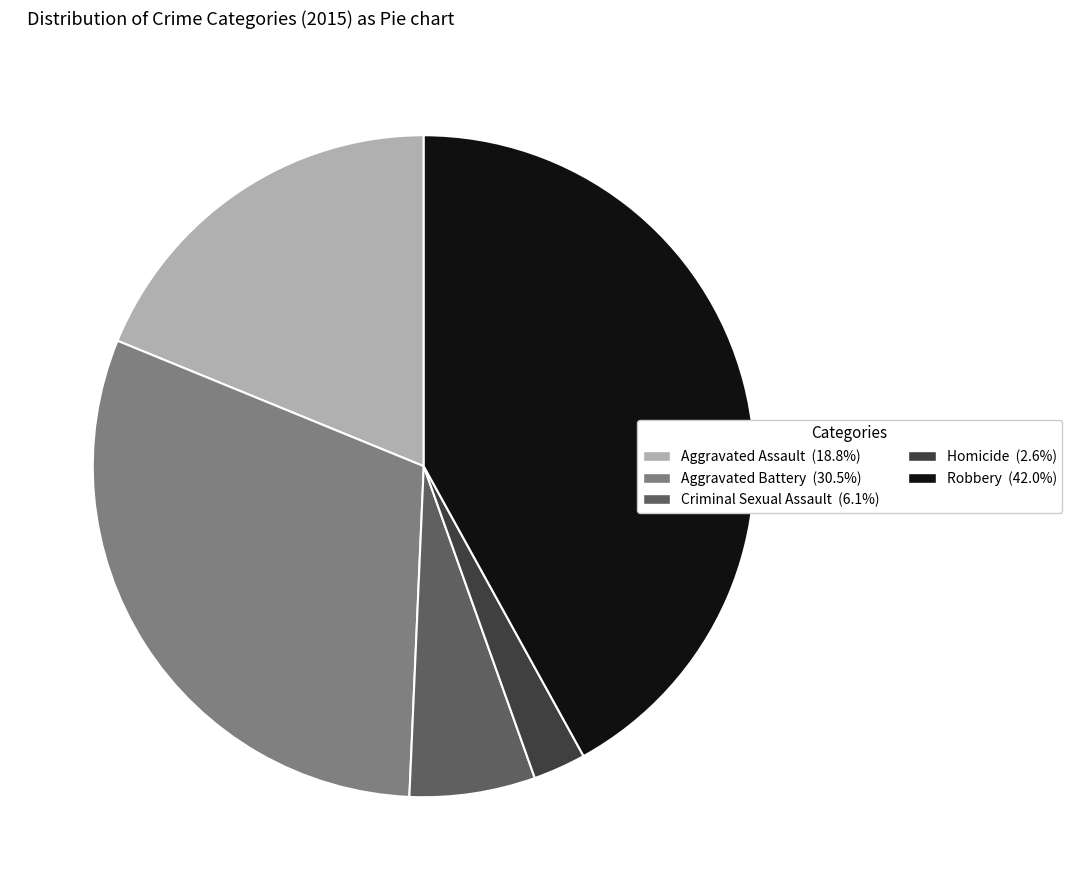

Which category has the smallest portion of the pie?

Homicide